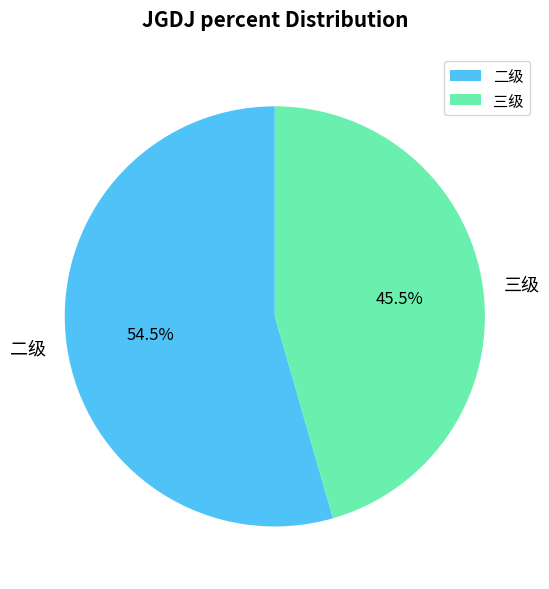

Which slice is the smallest?

三级